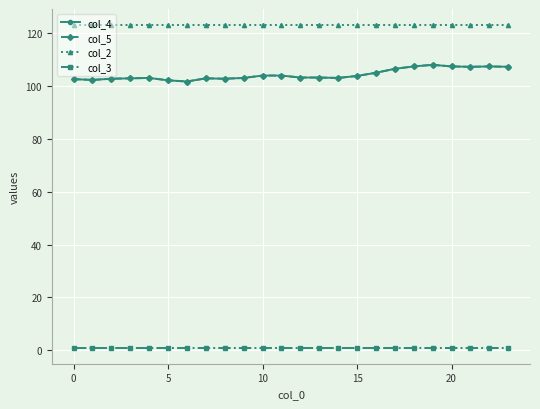

What is the highest value of the col_2 series?

122.8